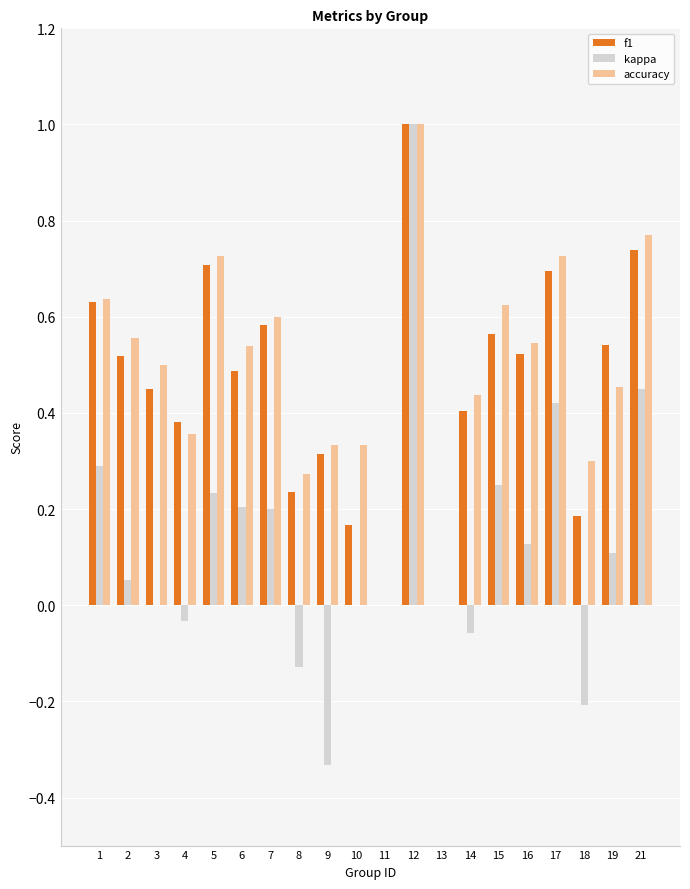

What is the maximum value for kappa?

1.0